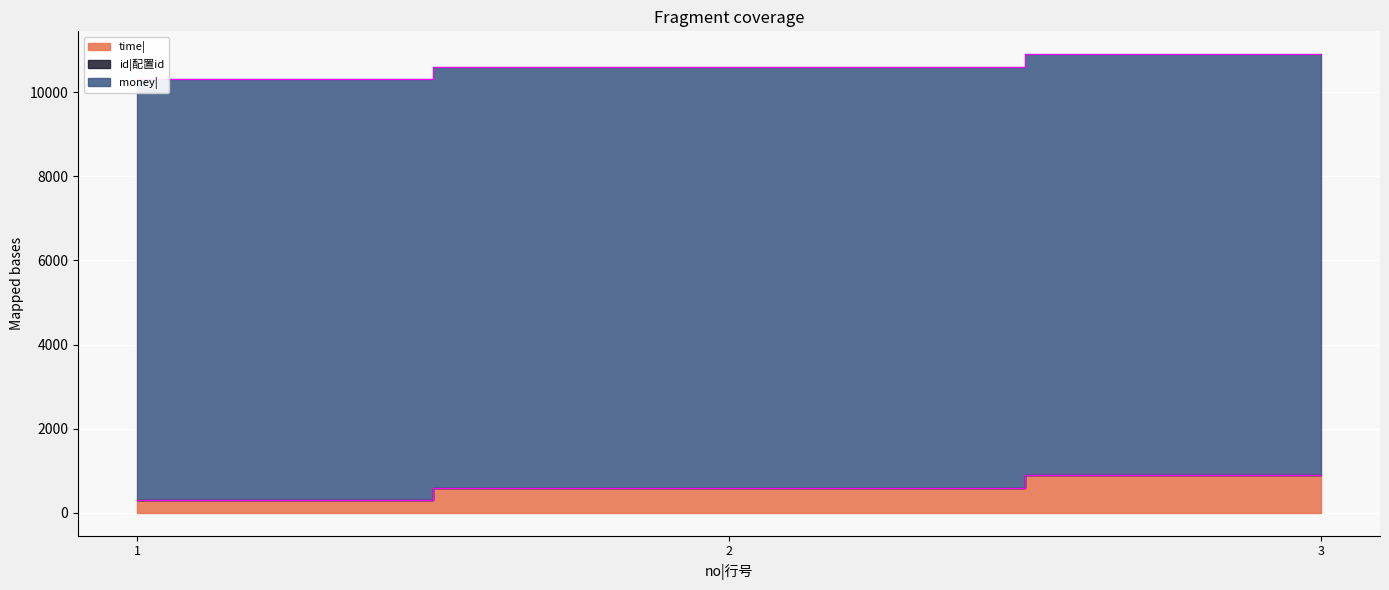

How many categories are shown in the chart?

3